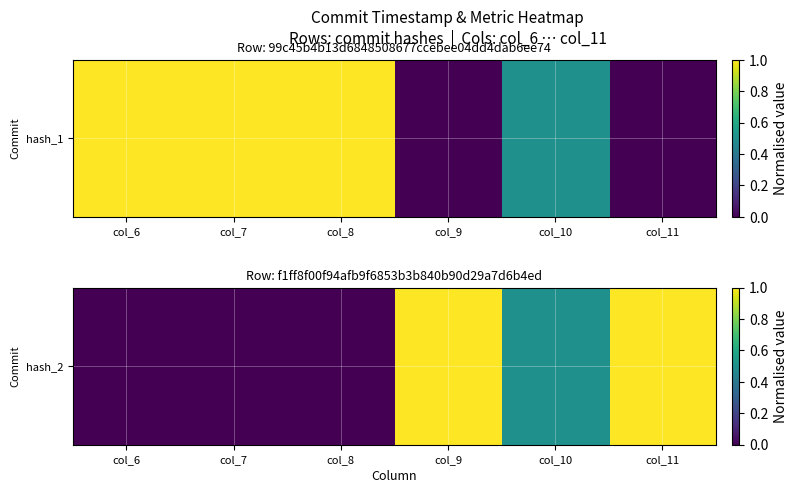

List the labels in order of value, largest first.

col_9, col_11, col_10, col_6, col_7, col_8